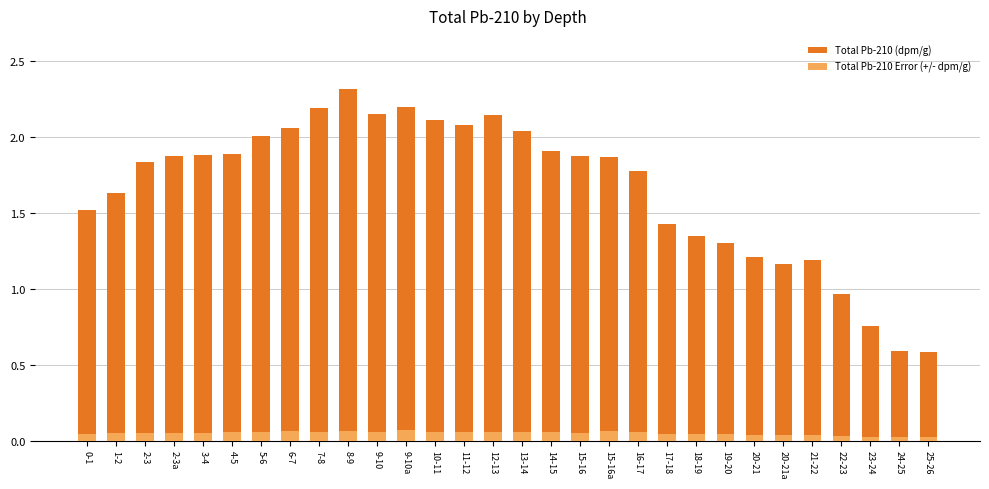

List the series in order of their peak value, highest first.

Total Pb-210 (dpm/g), Total Pb-210 Error (+/- dpm/g)